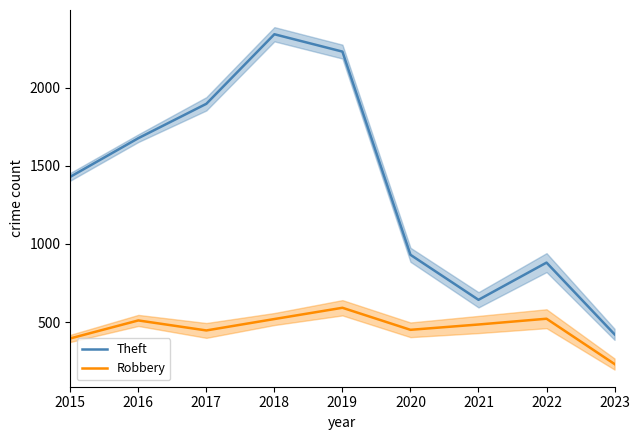

Rank the series by their maximum value, from lowest to highest.

Robbery, Theft